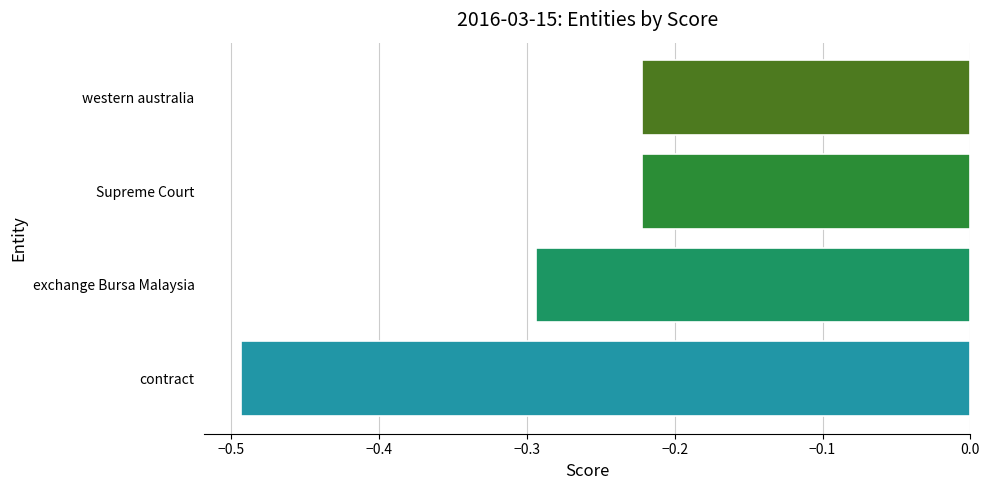

What is the difference between the values at Supreme Court and contract?

0.3